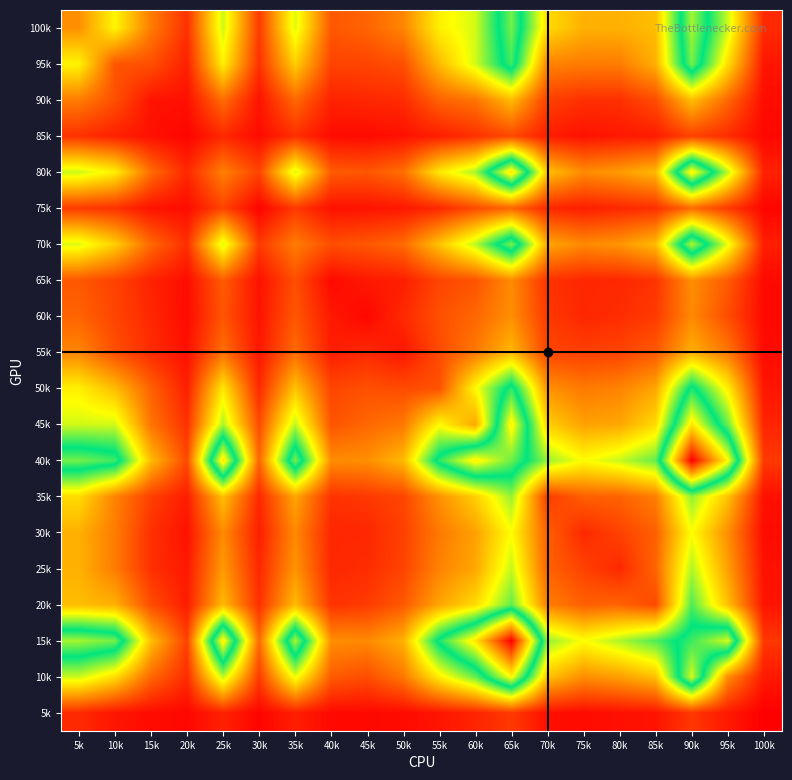

What is the maximum value shown in the chart?

1444